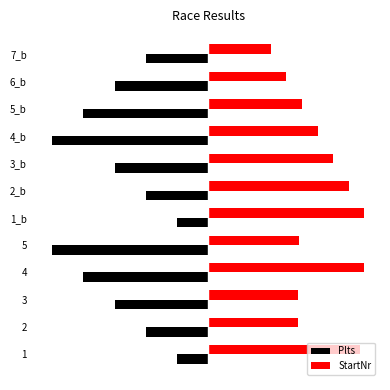

Count the number of data series in this chart.

2